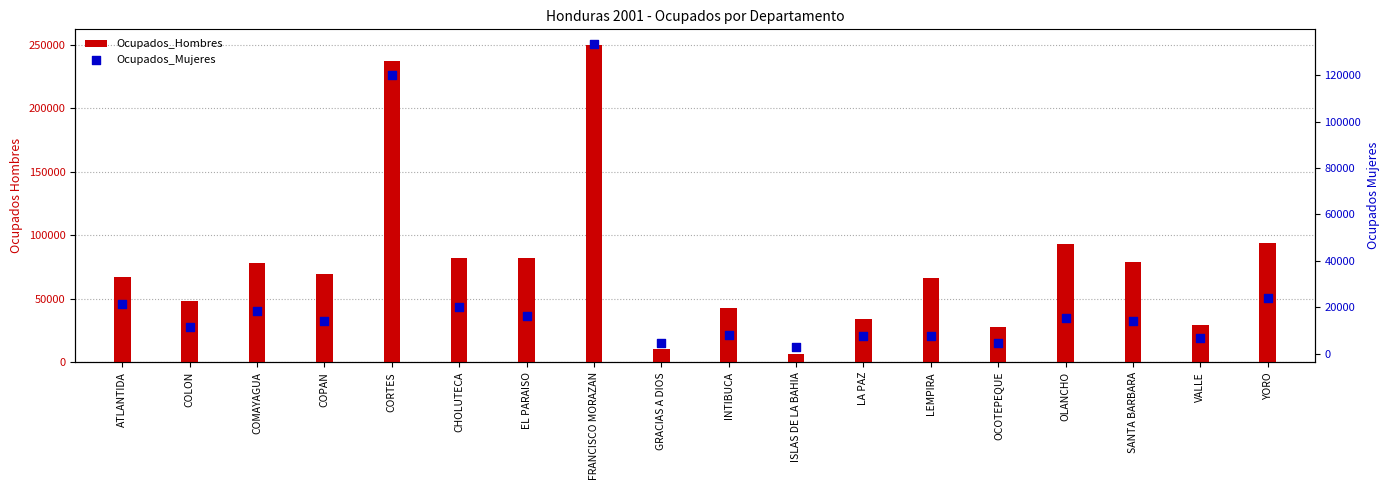

Which series has the largest Y range (max minus min)?

Ocupados_Hombres